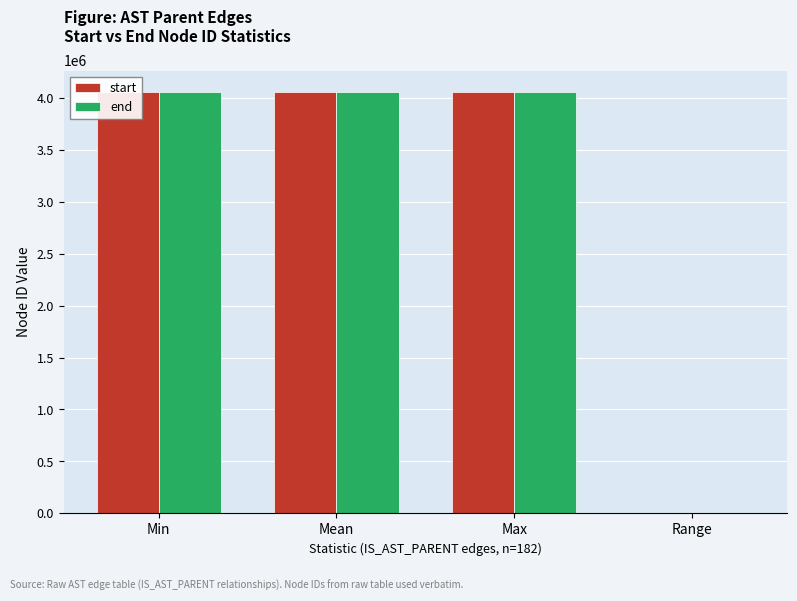

The value of start at Max is 1284847. True or false?

False